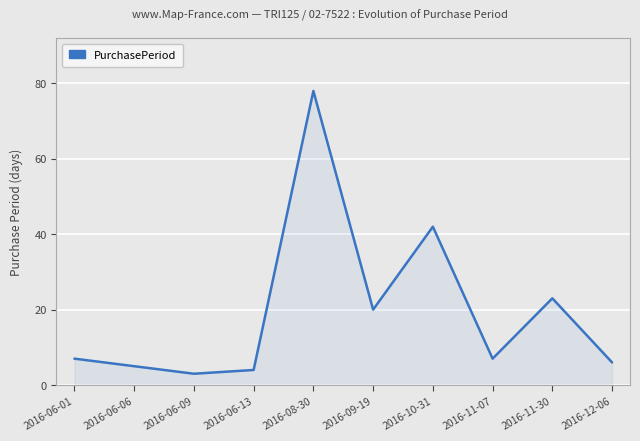

Where is the data nearest to the value 40?

2016-10-31